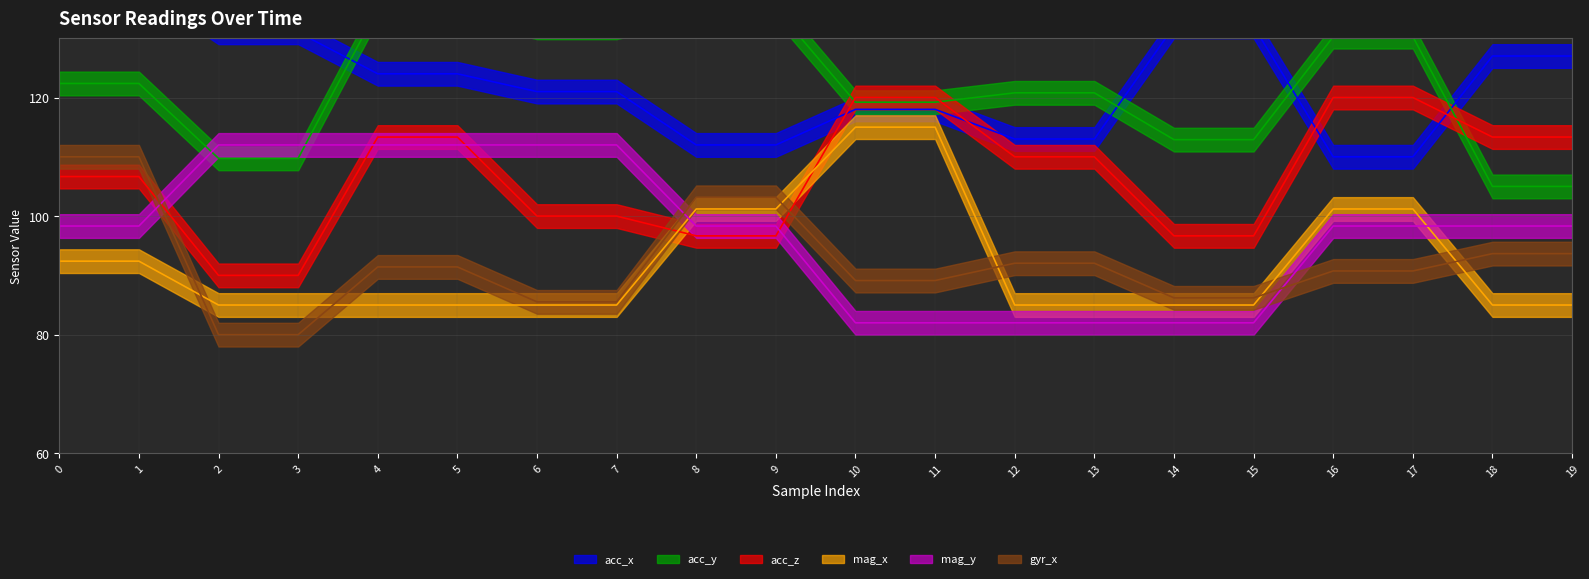

Is it true that gyr_x equals 103.2 at 9?

True